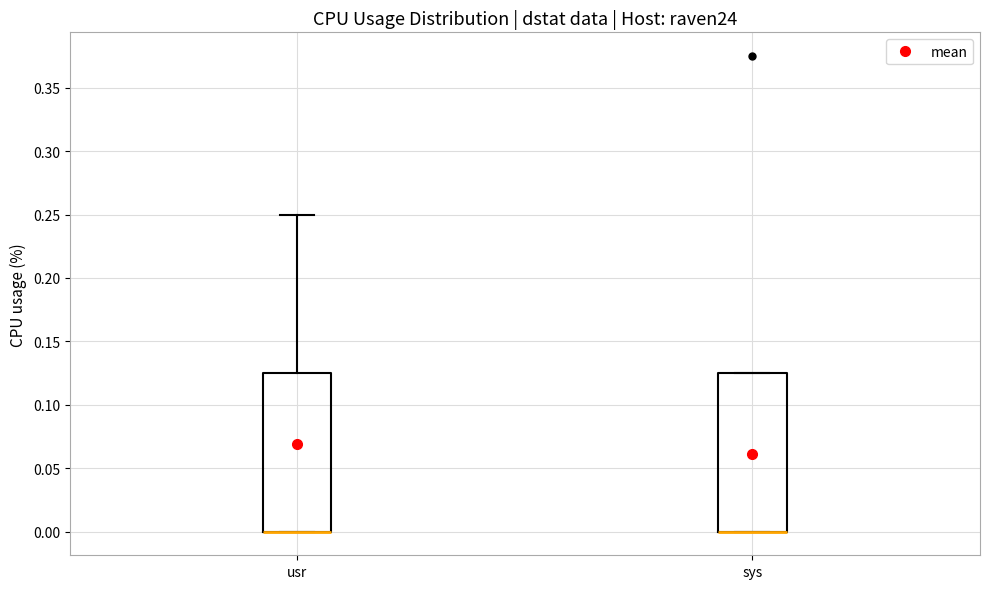

Where is the upper edge of the box for sys on the y-axis? The values are not printed on the chart, so give them approximately, as read against the axis.

0.125